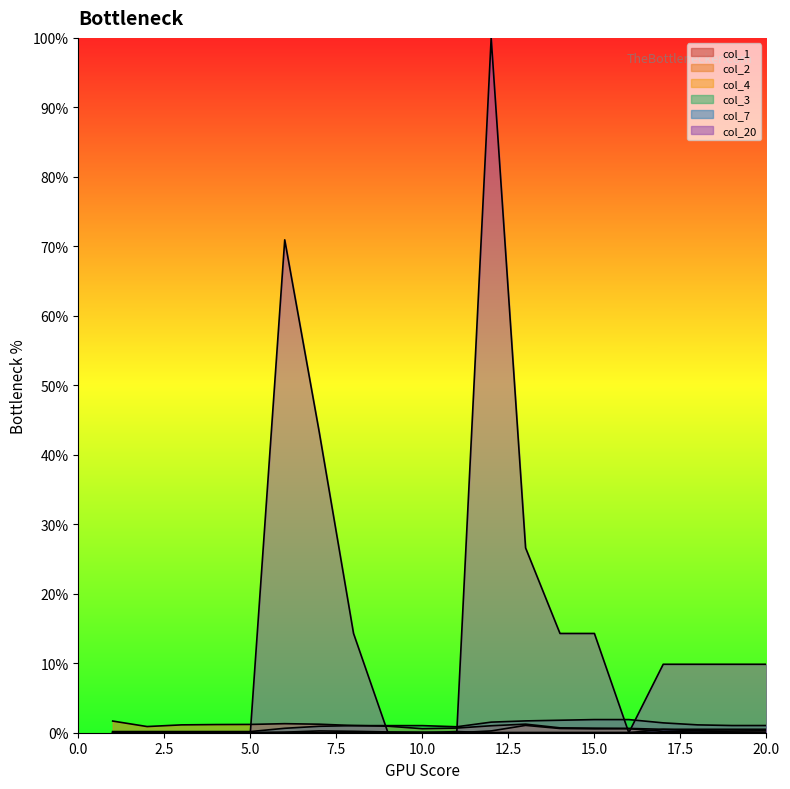

Reading left to right, extract all data points from this chart.

col_1: 1=0.0	2=0.0	3=0.0	4=0.0	5=0.0	6=0.0	7=0.0	8=0.0	9=0.0	10=0.0	11=0.0	12=0.0	13=0.0	14=0.0	15=0.0	16=0.0	17=0.0	18=0.0	19=0.0	20=0.0
col_2: 1=1.7	2=0.9	3=1.1	4=1.2	5=1.2	6=1.3	7=1.2	8=1.0	9=0.9	10=0.6	11=0.7	12=1.0	13=1.2	14=0.7	15=0.7	16=0.6	17=0.5	18=0.5	19=0.5	20=0.5
col_4: 1=0.1	2=0.0	3=0.0	4=0.0	5=0.0	6=0.1	7=0.3	8=0.2	9=0.1	10=0.1	11=0.0	12=0.3	13=1.1	14=0.6	15=0.6	16=0.6	17=0.2	18=0.3	19=0.3	20=0.3
col_3: 1=0.2	2=0.2	3=0.2	4=0.2	5=0.2	6=0.6	7=0.9	8=1.0	9=1.0	10=1.0	11=0.9	12=1.5	13=1.7	14=1.8	15=1.9	16=1.9	17=1.4	18=1.1	19=1.0	20=1.0
col_7: 1=0.0	2=0.0	3=0.0	4=0.0	5=0.0	6=0.0	7=0.0	8=0.0	9=0.0	10=0.0	11=0.2	12=0.0	13=0.0	14=0.0	15=0.0	16=0.0	17=0.5	18=0.3	19=0.1	20=0.0
col_20: 1=0.0	2=0.0	3=0.0	4=0.0	5=0.0	6=70.9	7=43.3	8=14.3	9=0.0	10=0.0	11=0.0	12=100.0	13=26.6	14=14.3	15=14.3	16=0.0	17=9.9	18=9.9	19=9.9	20=9.9